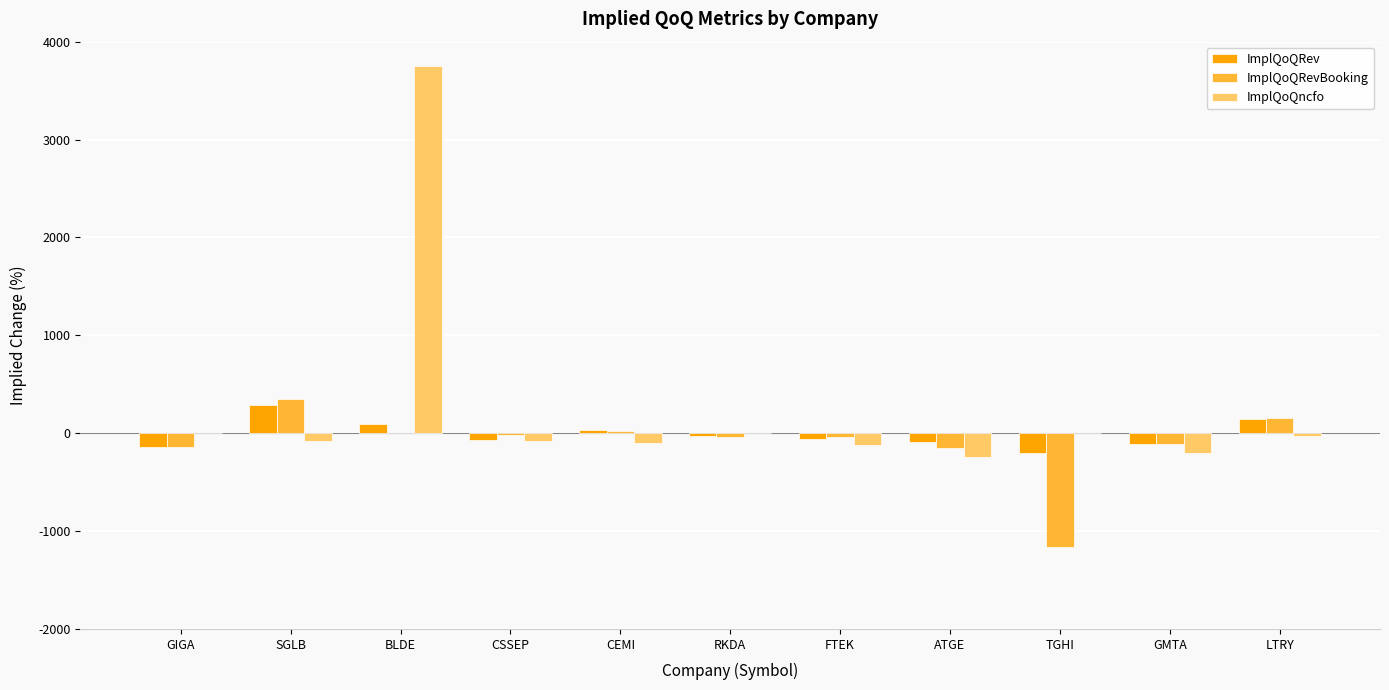

Is the value of ImplQoQncfo at RKDA greater than the value of ImplQoQRev at GIGA?

Yes